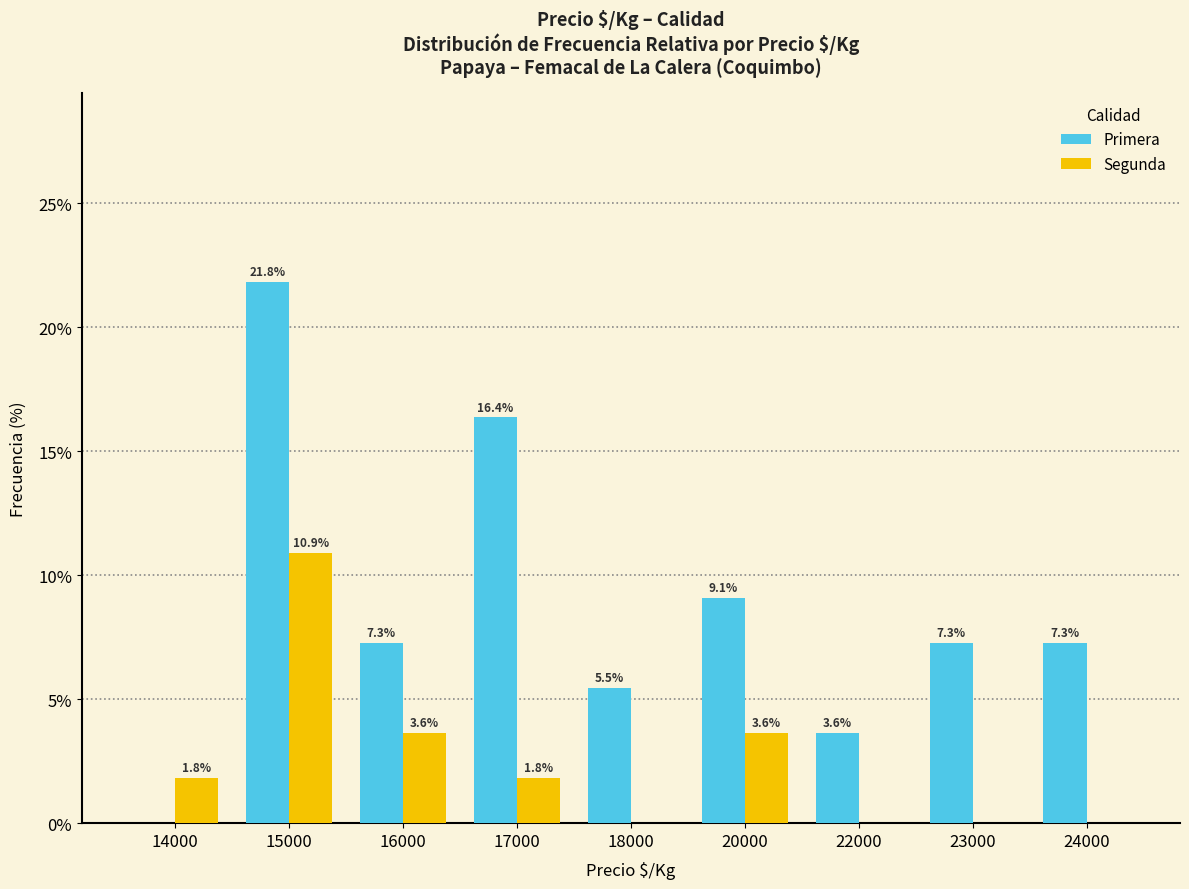

What is the average value of the Primera series?

8.7